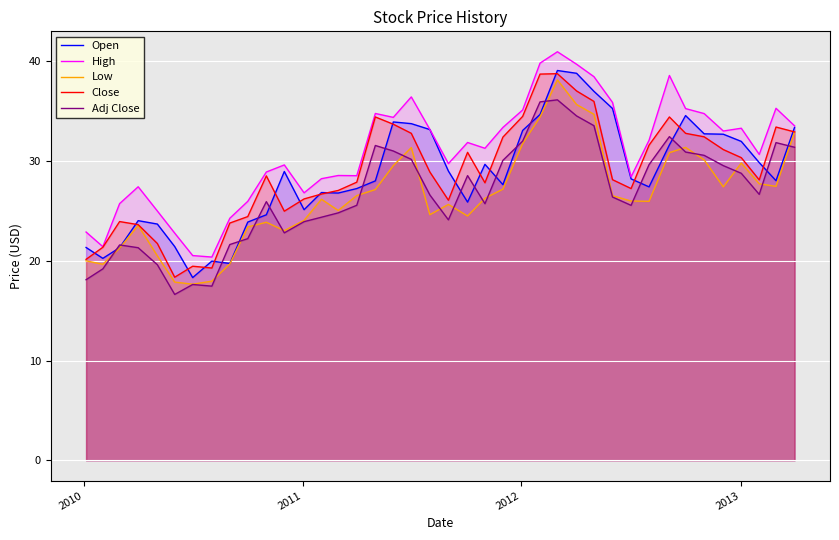

How many lines are shown in the chart?

5